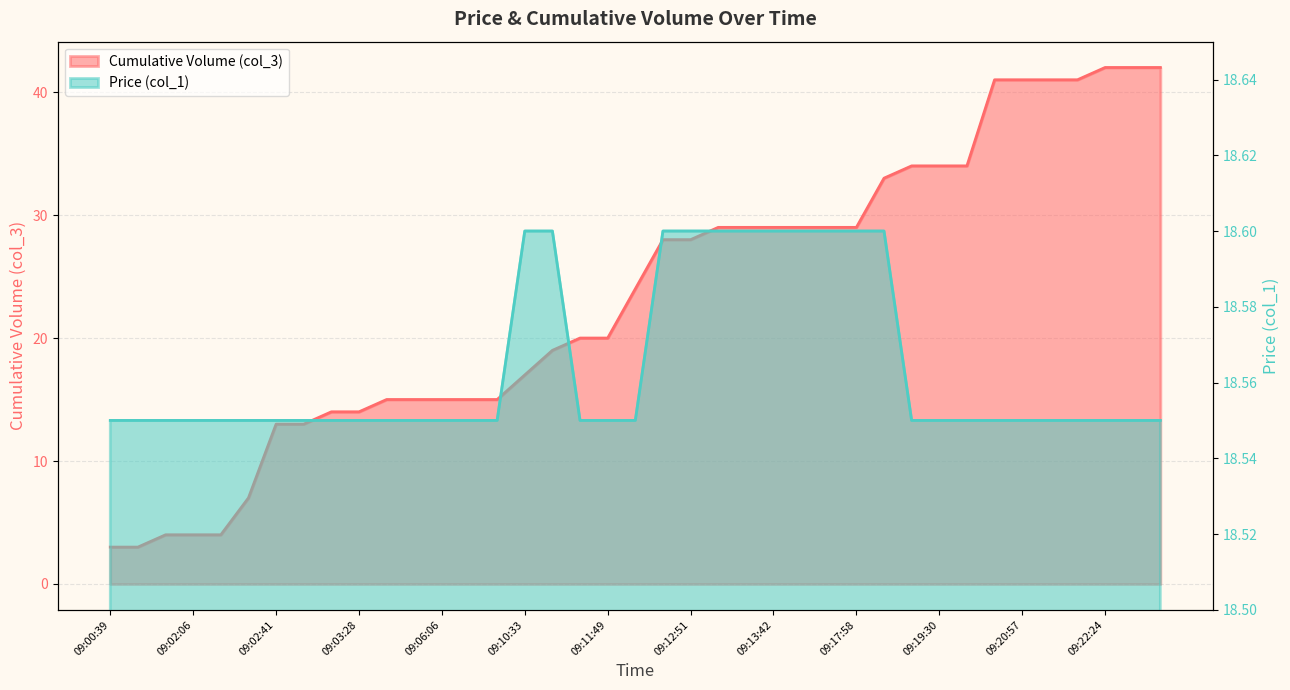

What is the difference between the second highest and second lowest values in the col_1 series?

0.1